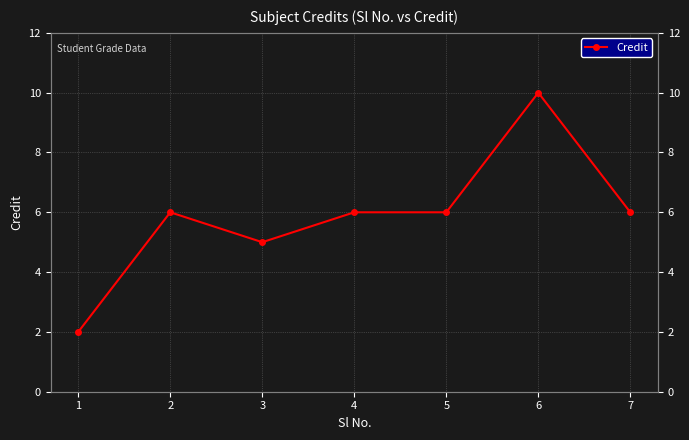

True or false: Credit (right axis) has more than 0 interior local peaks.

True